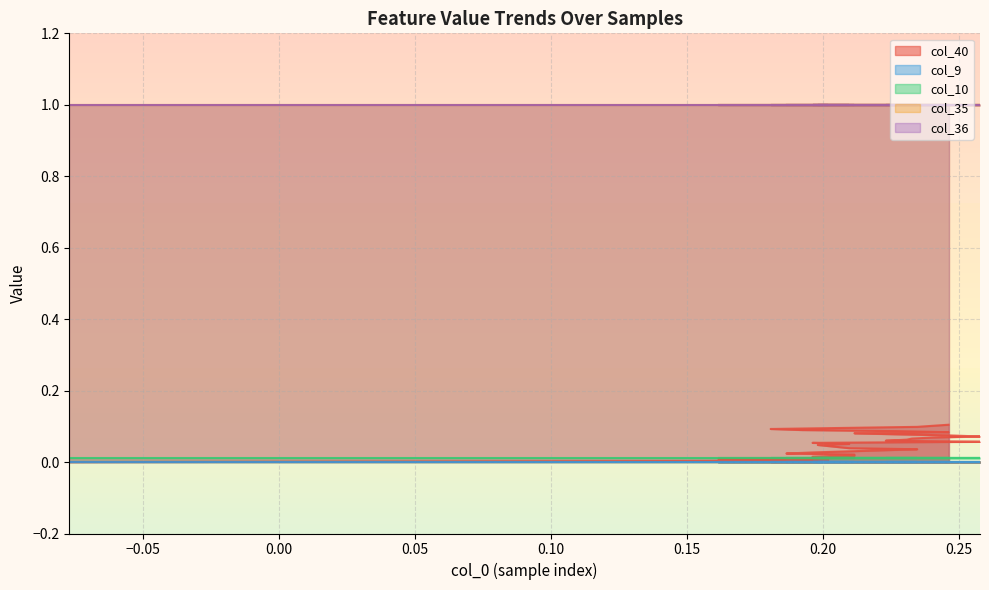

What is the difference between the highest and lowest values at 18?

1.0